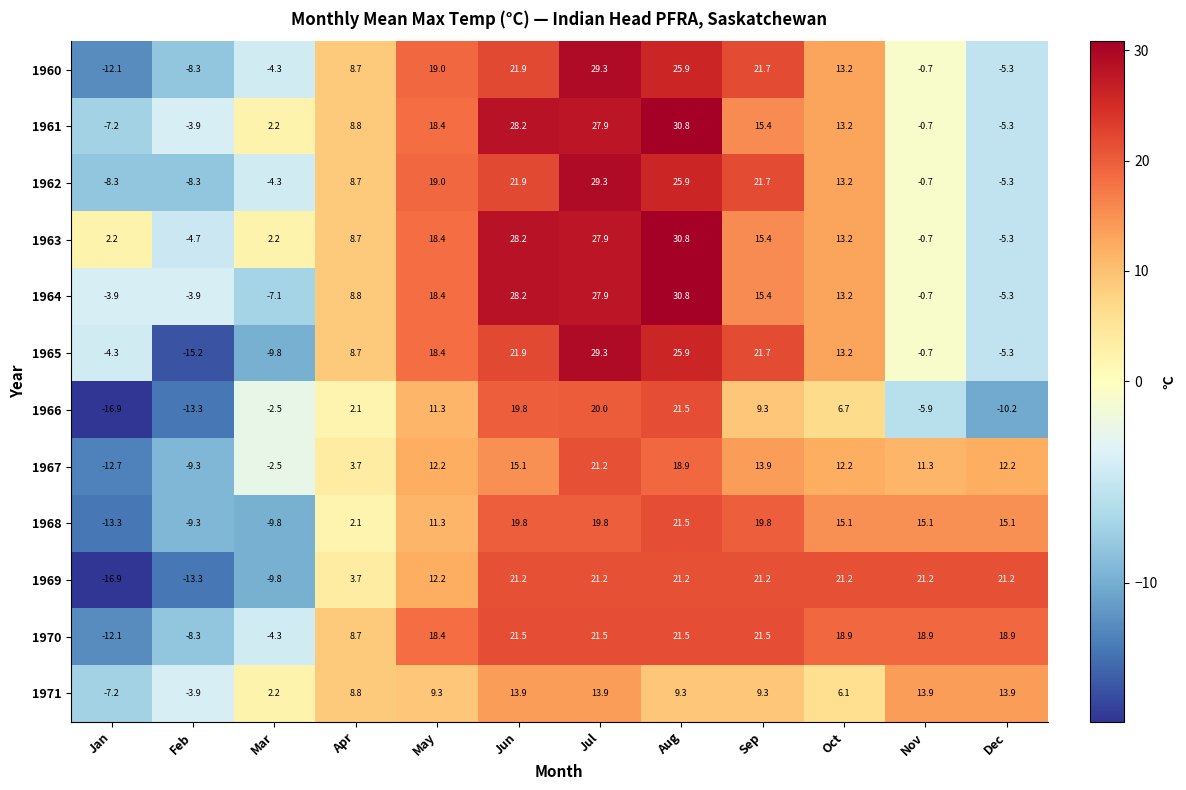

What is the total value across all series at Nov?

70.3